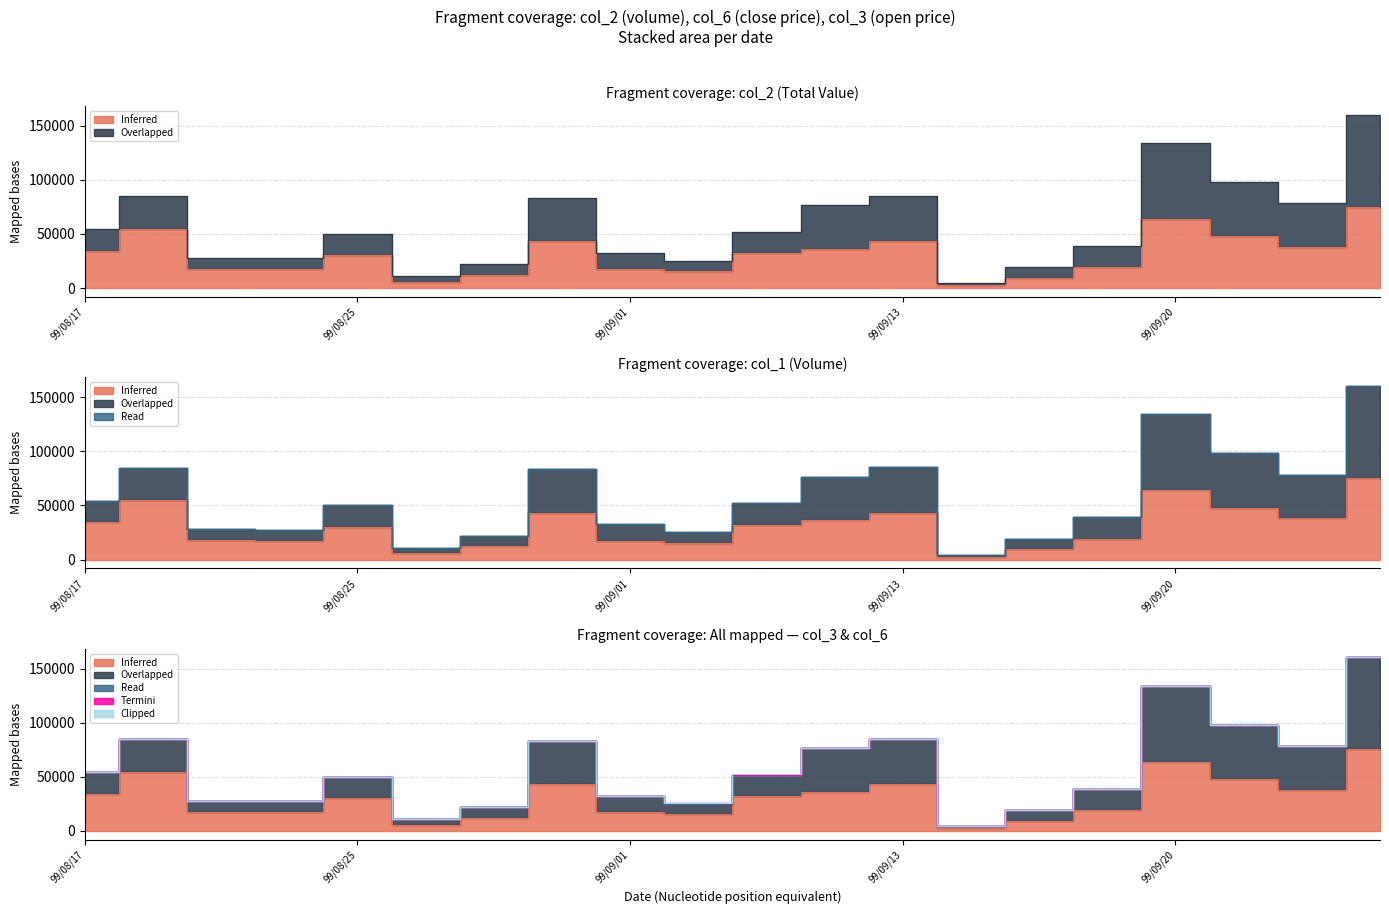

What is the average value of the Termini series?

1.3